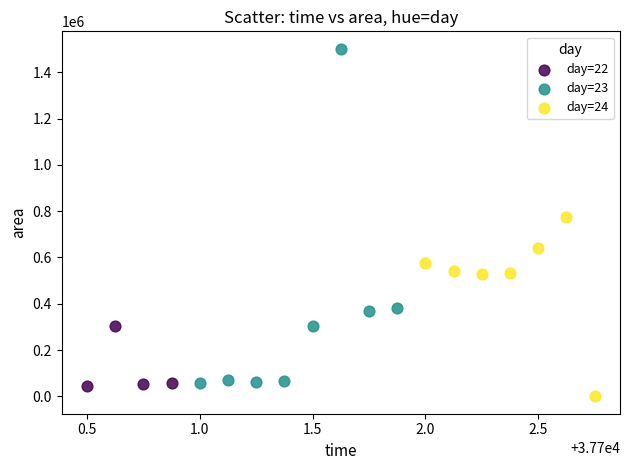

Which series reaches the maximum Y coordinate?

day=23